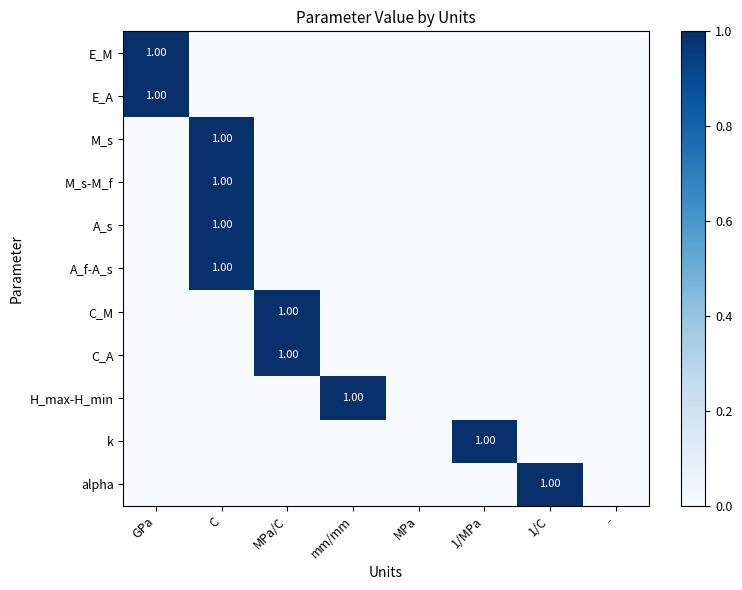

At 1/C, list the series in order from largest to smallest.

alpha, E_M, E_A, M_s, M_s-M_f, A_s, A_f-A_s, C_M, C_A, H_max-H_min, k